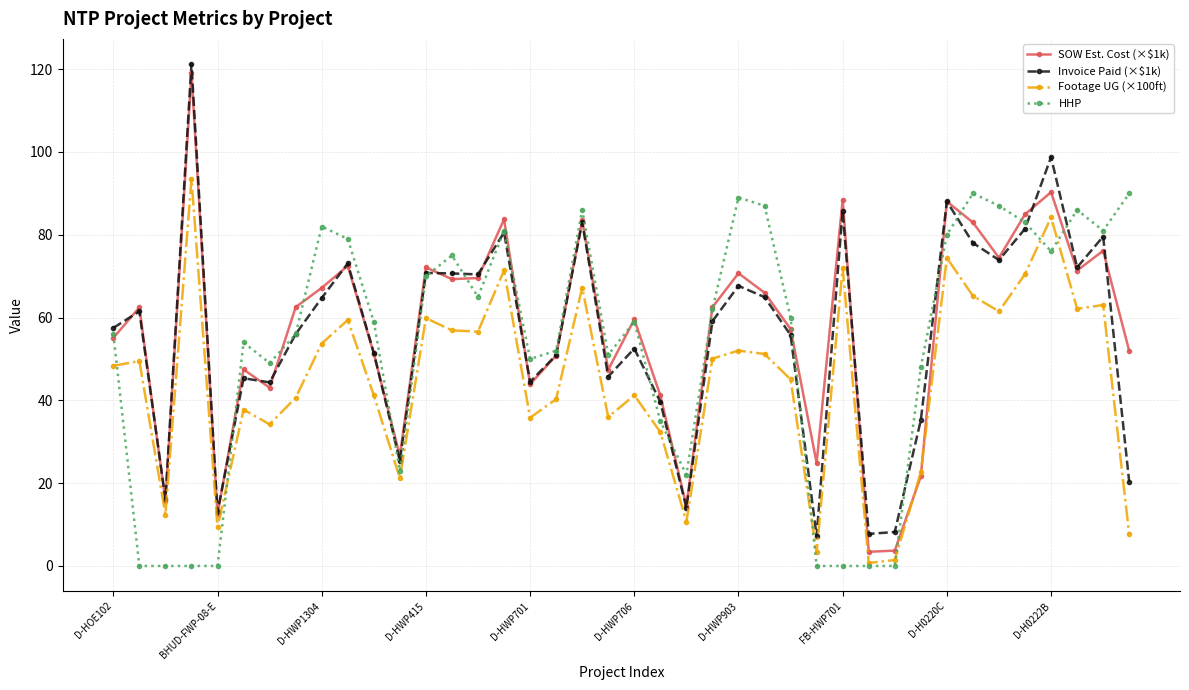

What is the value of the Footage UG (×100ft) point at the 35th from the left?

61.5